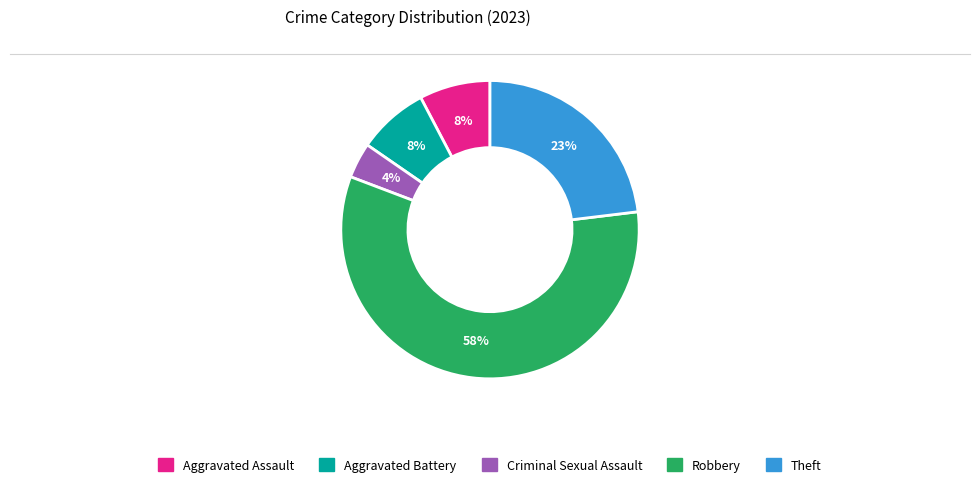

What percentage is the Theft slice, to the nearest percent?

23%